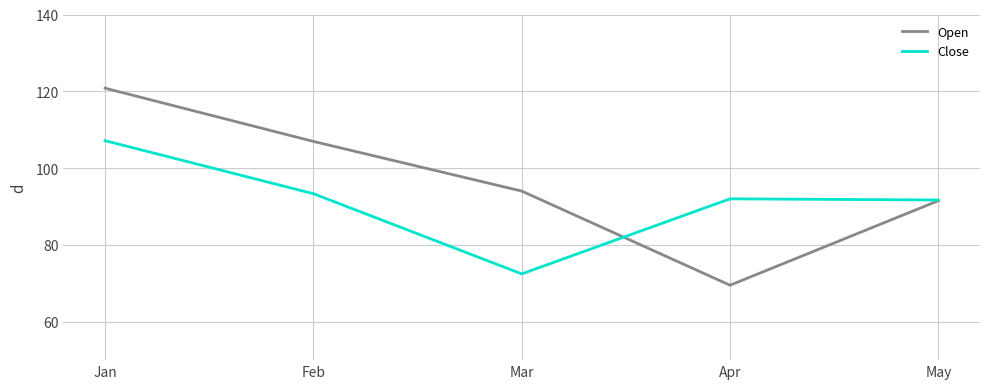

What is the difference between the maximum and minimum values in the Open series?

51.3